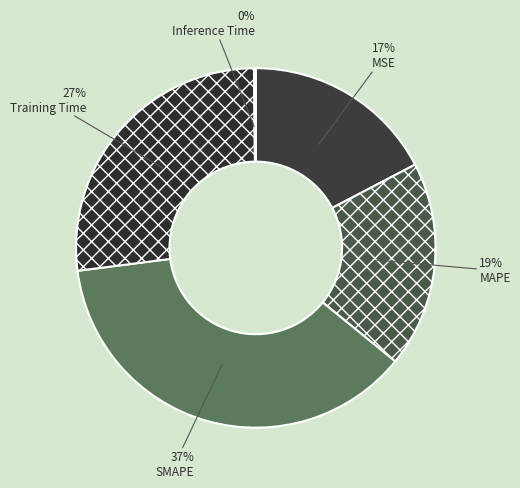

What is the ratio of the value at MSE to the value at SMAPE?

0.5